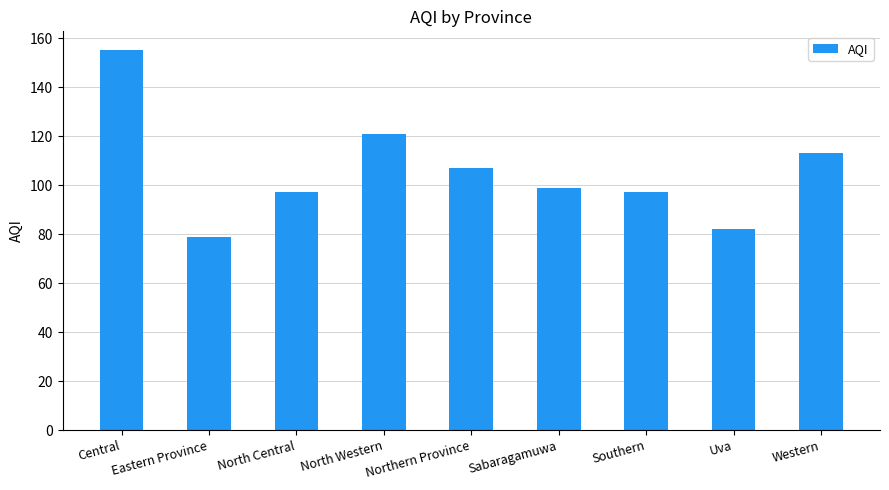

What position from the left is North Central?

3